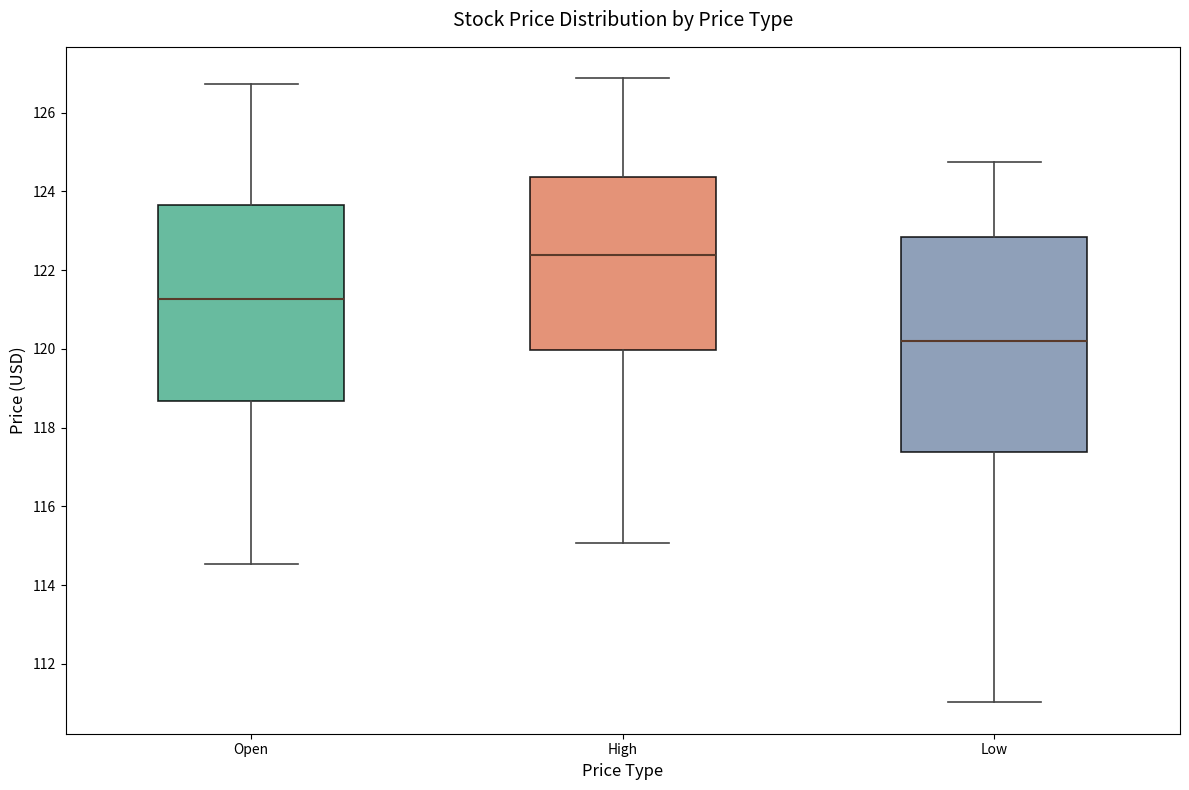

Which box's median line is the lowest?

Low